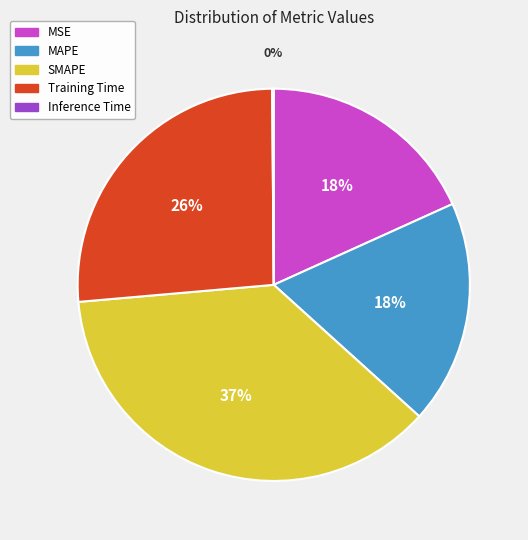

The MSE slice represents 18% of the pie. True or false?

True